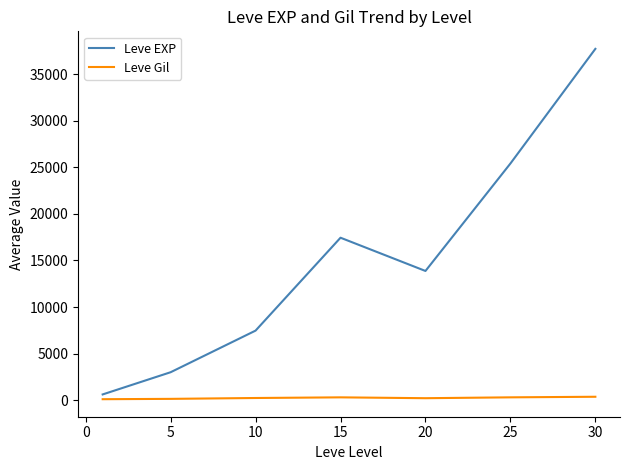

True or false: Leve Gil and Leve EXP cross at least once.

False